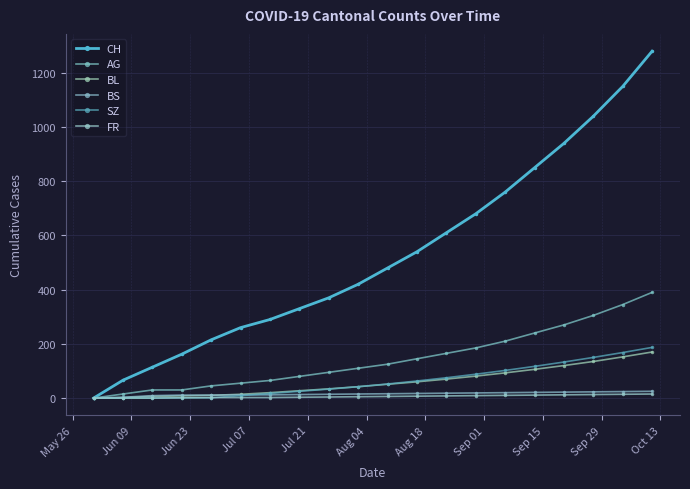

Reading right to left, transcribe all the data shown in this chart.

CH: 1280	1150	1040	940	850	760	680	610	540	480	420	370	330	290	260	215	162	114	66	0
AG: 390	345	305	270	240	210	185	165	145	125	110	95	80	65	55	45	30	30	15	0
BL: 170	152	135	120	106	93	81	70	60	51	42	34	27	20	14	10	8	6	2	0
BS: 25	24	23	22	21	20	19	18	17	16	15	14	13	12	12	11	11	9	3	0
SZ: 187	168	150	133	117	102	88	75	63	52	42	33	25	17	9	1	1	0	0	0
FR: 15	14	13	12	11	10	9	8	7	6	5	4	3	2	2	2	1	0	0	0